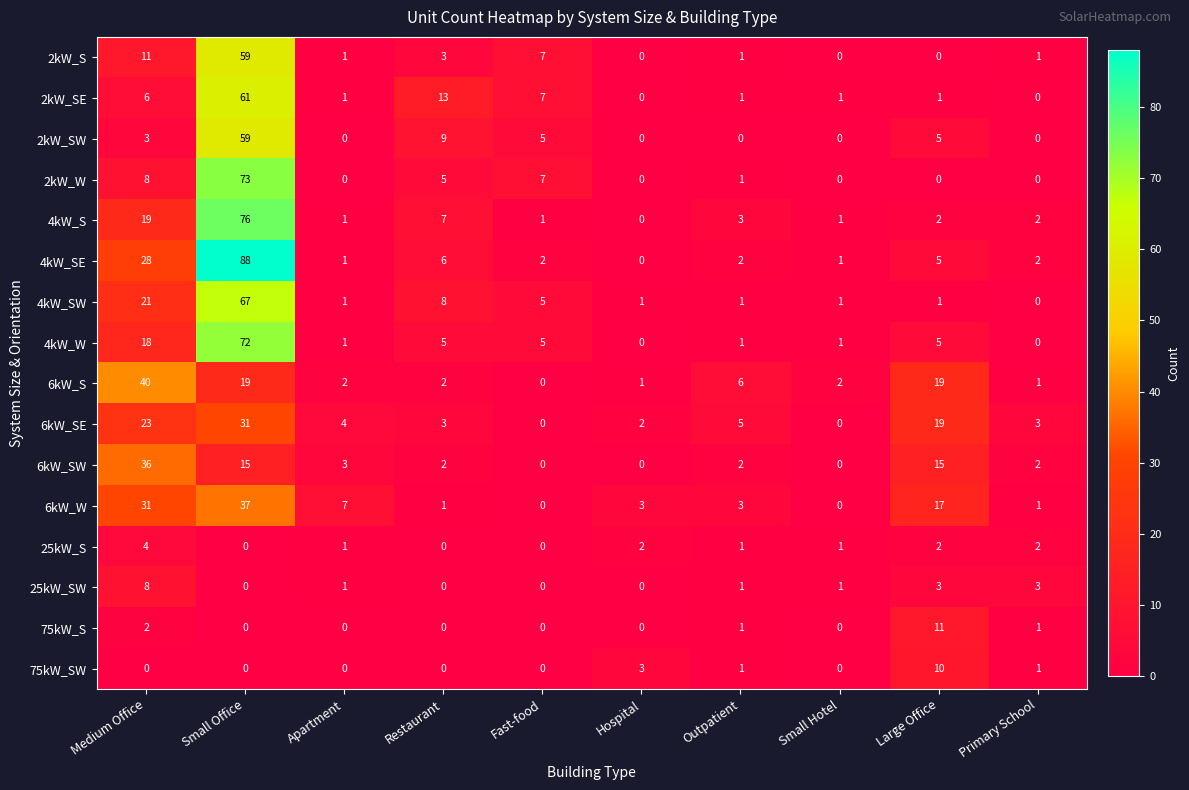

Which category has the highest value in the 6kW_SW series?

Medium Office